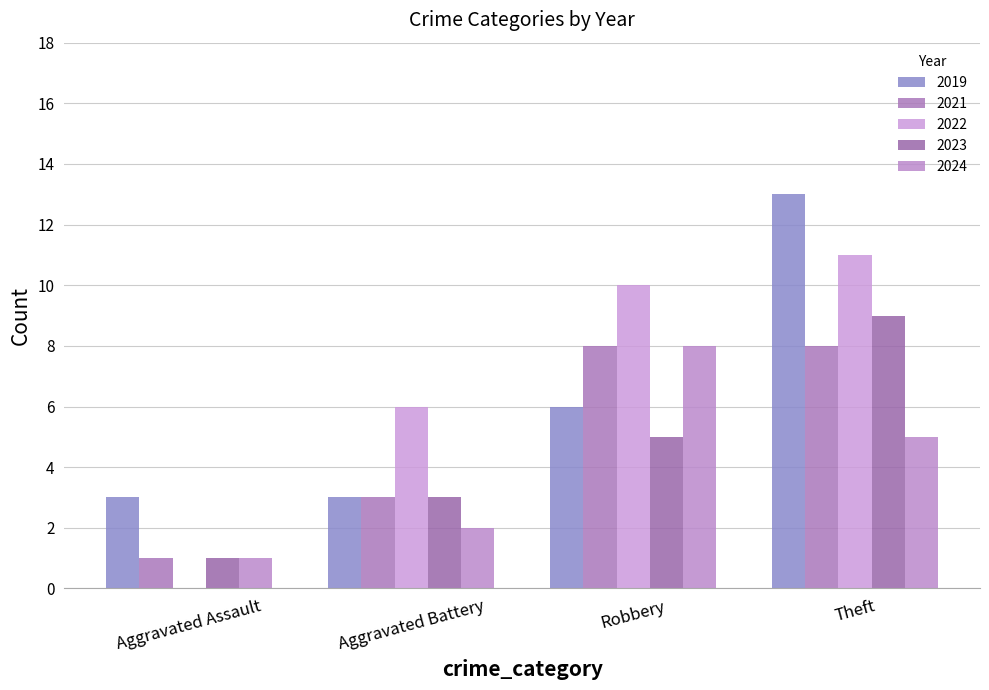

Which category has the highest value in the 2021 series?

Robbery